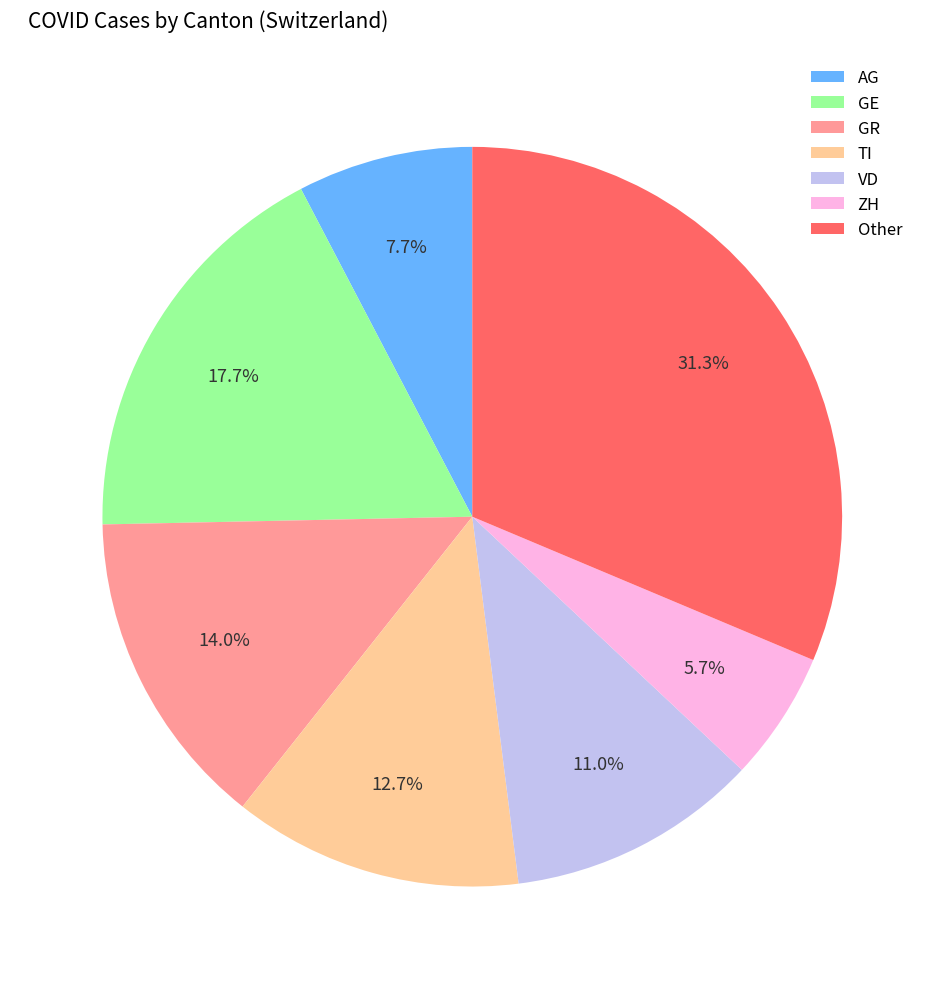

Rank the categories by value from highest to lowest.

Other, GE, GR, TI, VD, AG, ZH